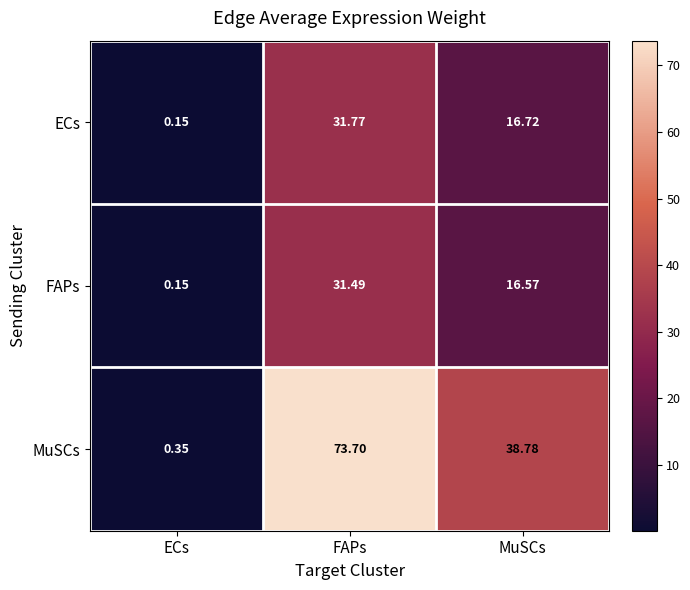

List the series in order of their peak value, highest first.

MuSCs, ECs, FAPs